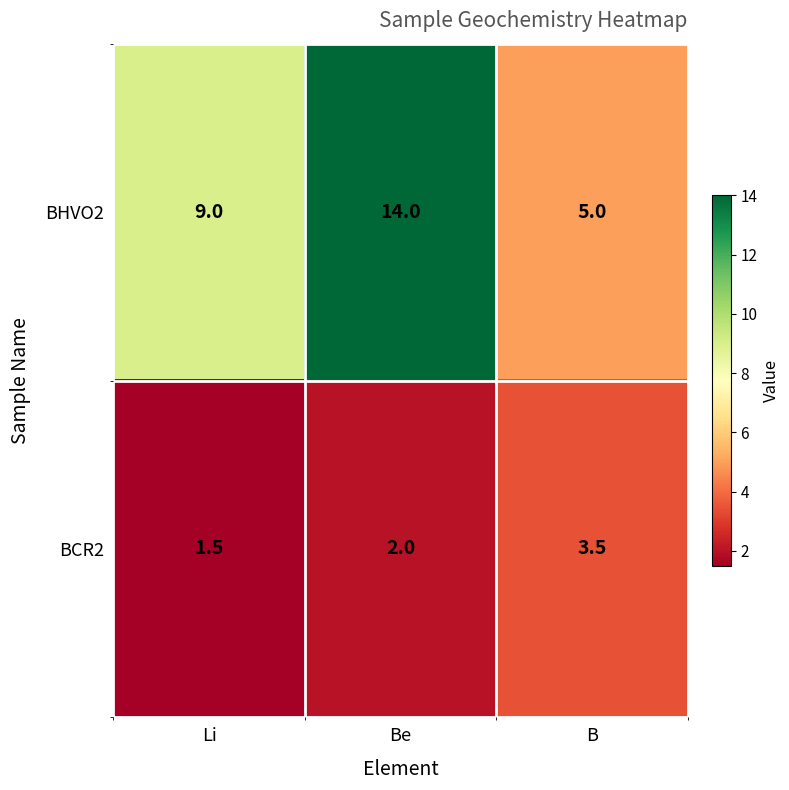

What is the sum of all BCR2 values?

7.0